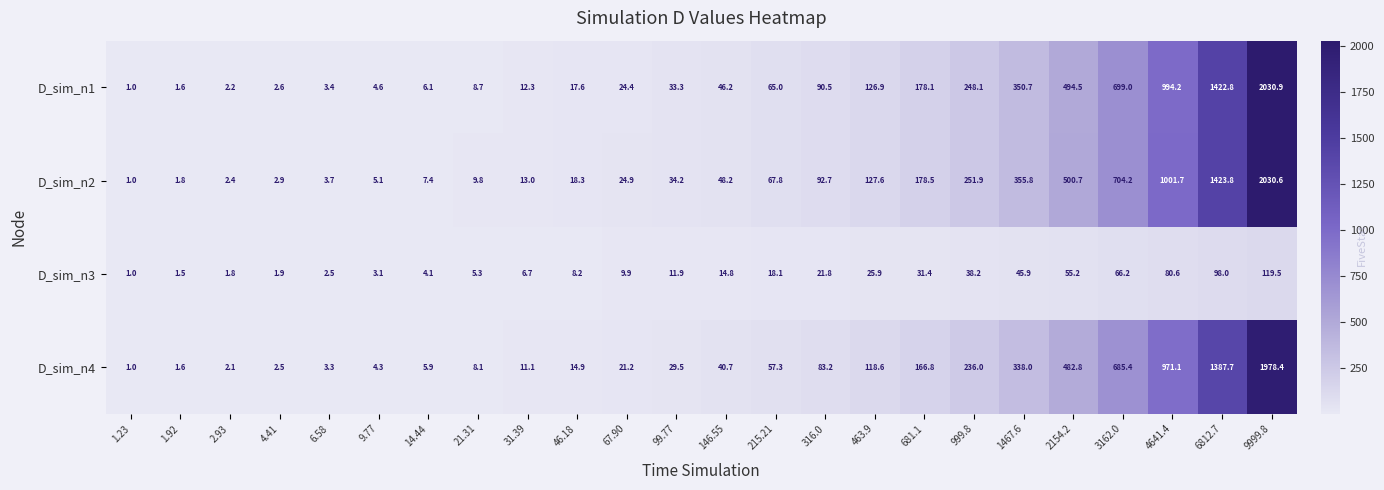

What is the sum of the D_sim_n3 values at 1.23 and 14.44?

5.1